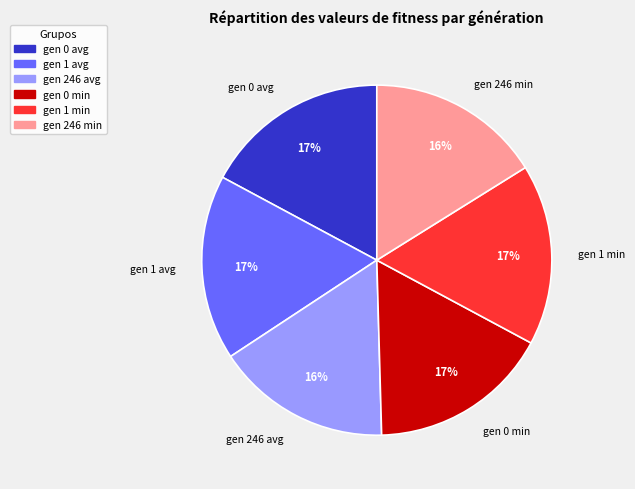

True or false: gen 0 min accounts for 7% of the total.

False